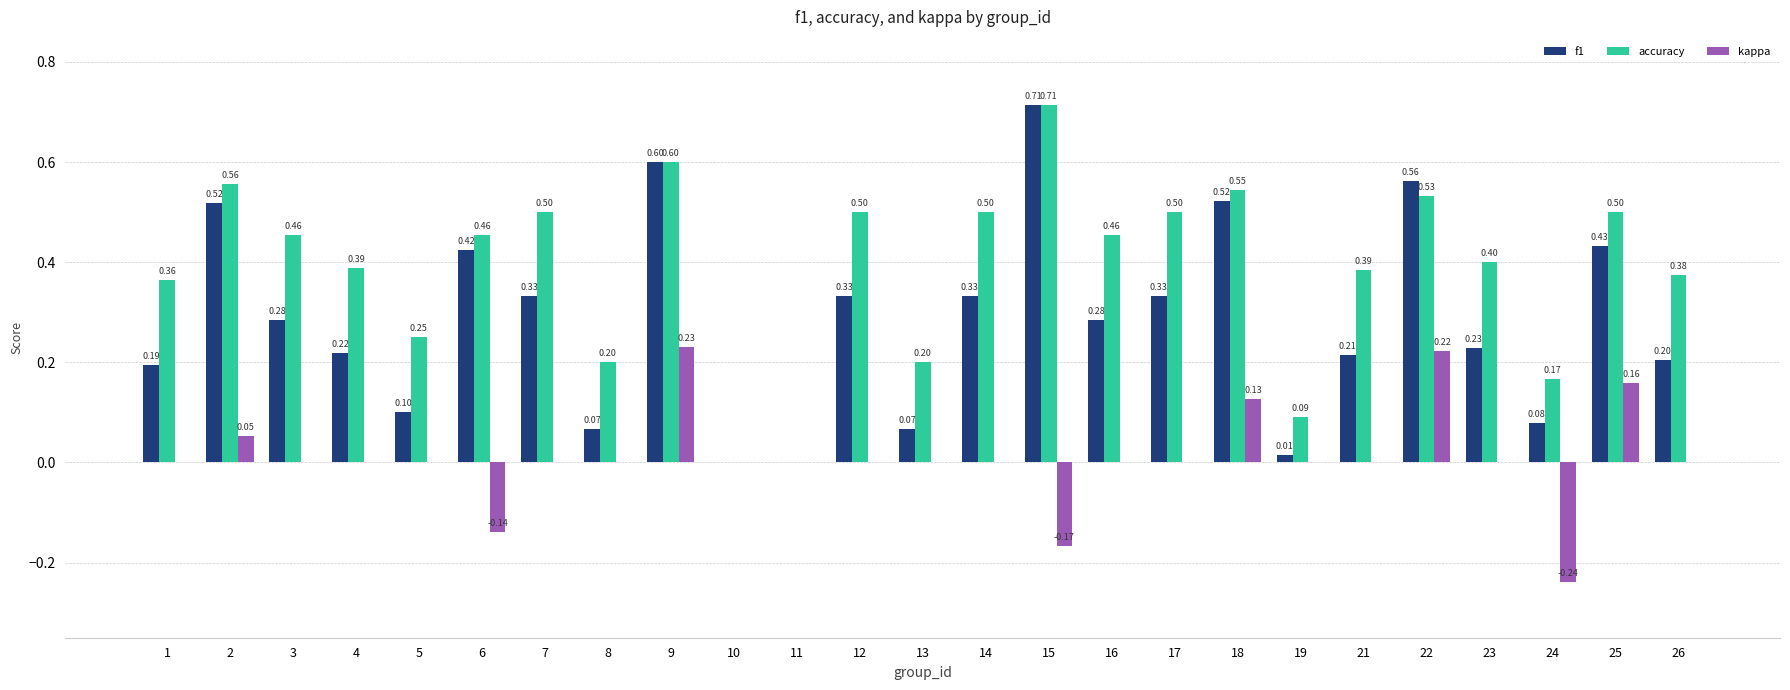

What is the sum of the f1 values at 26 and 16?

0.5